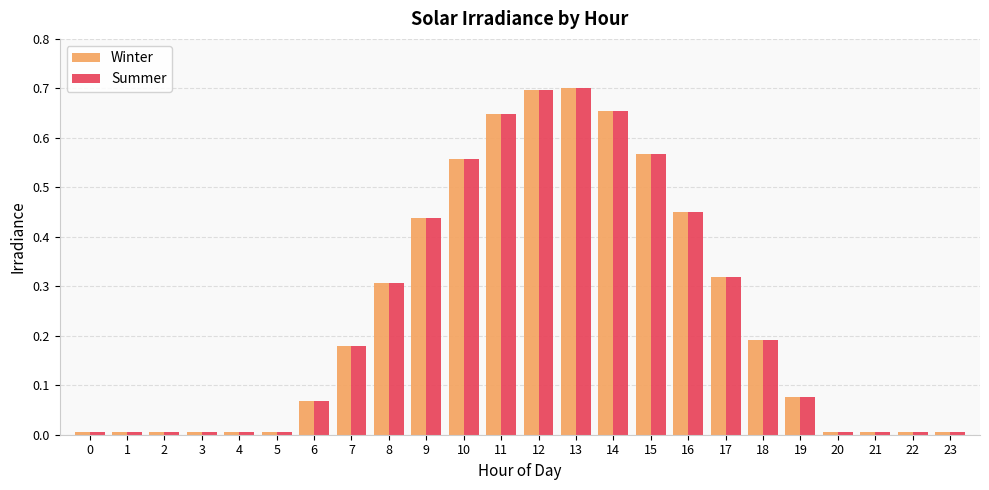

What is the sum of all Summer values?

5.9